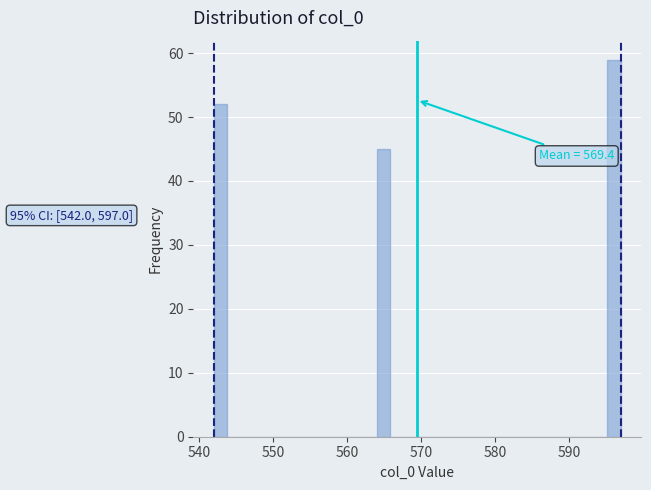

Read against the x-axis, roughly where is the centre of the tallest bar?

596